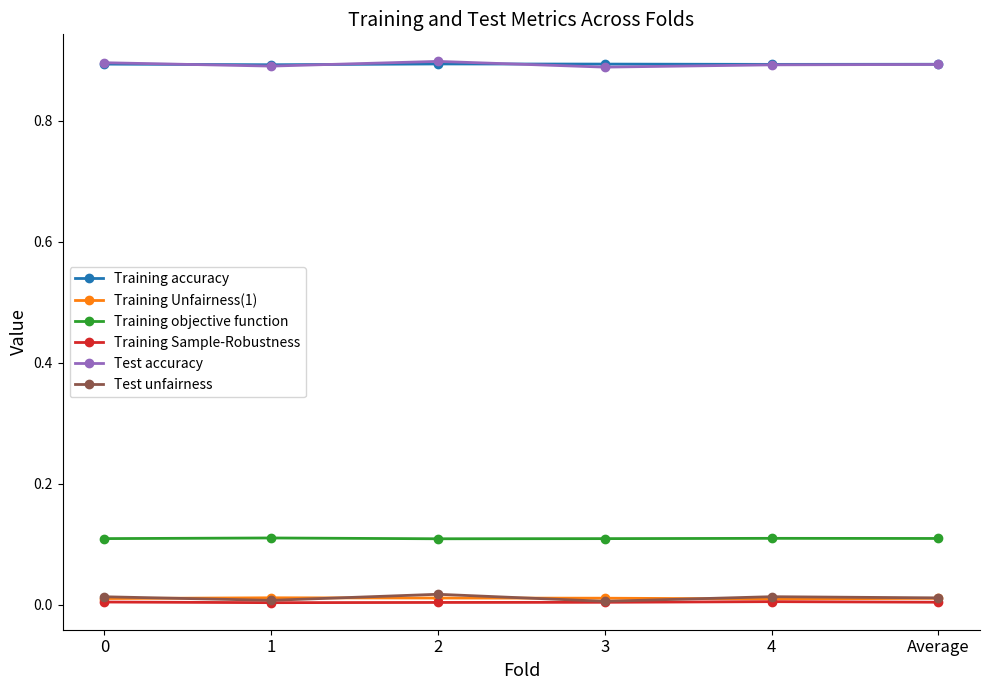

True or false: Test accuracy and Training Unfairness(1) cross at least once.

False